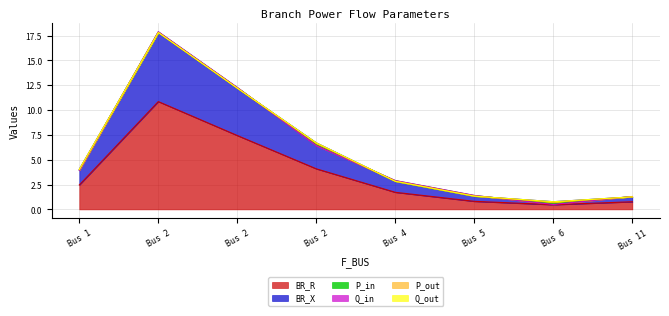

What is the minimum value for P_out?

-0.1